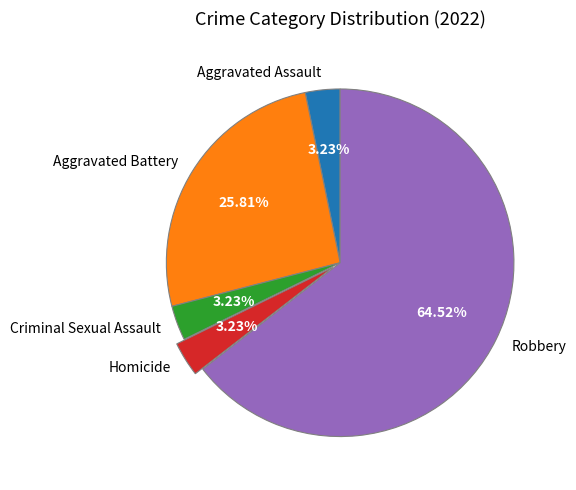

What is the ratio of the value at Robbery to the value at Aggravated Battery?

2.5